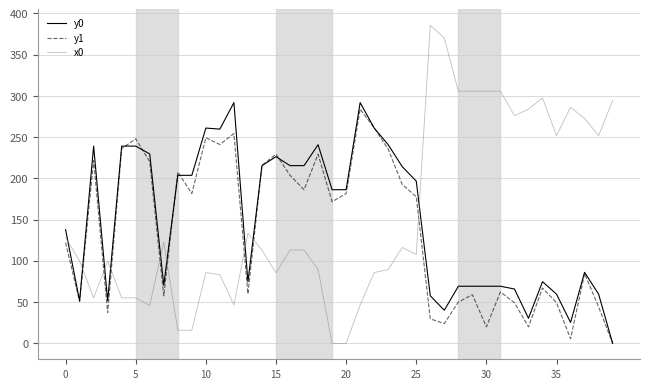

Which series has the largest range (max minus min)?

x0